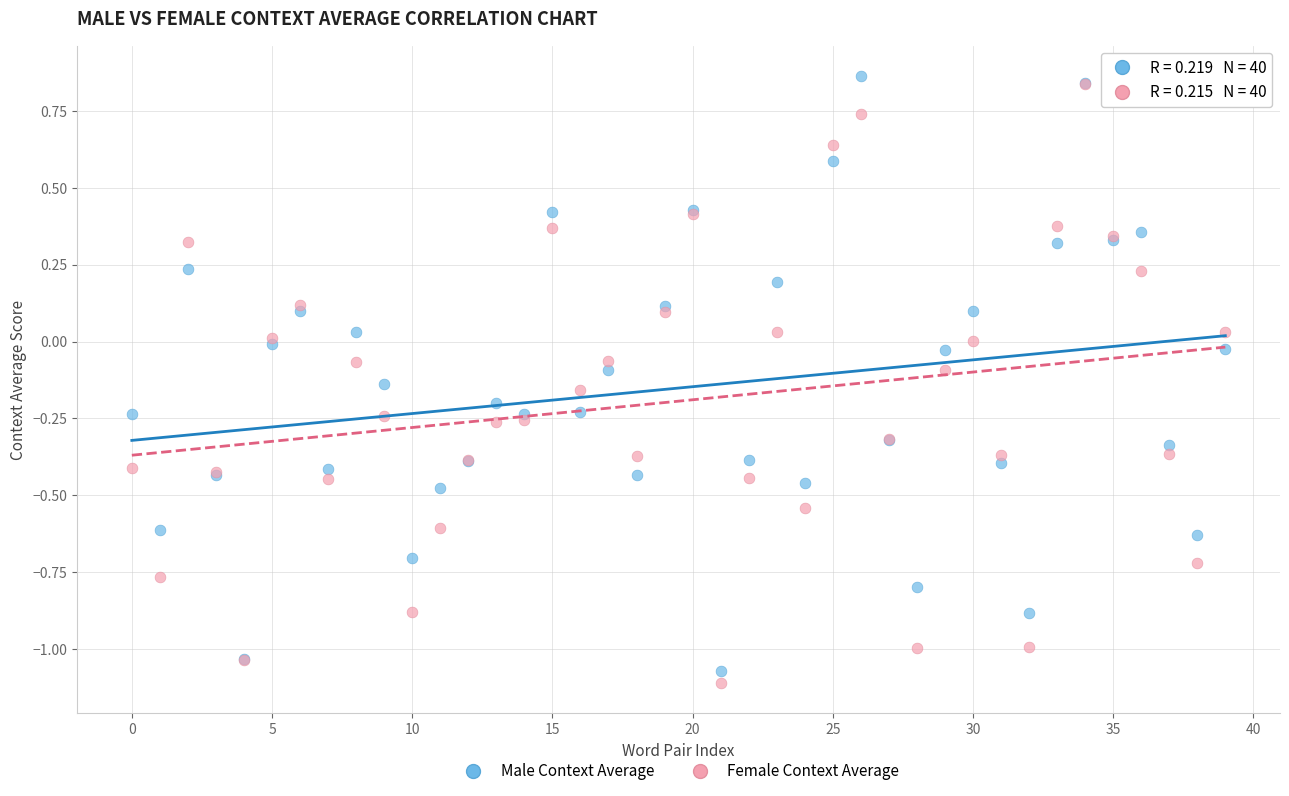

Which series reaches the minimum Y coordinate?

Female Context Average